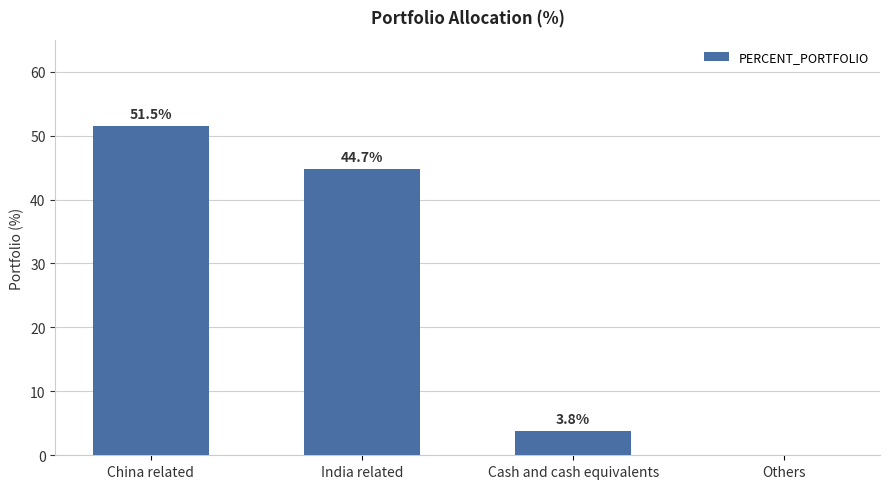

Count the number of categories in the chart.

4